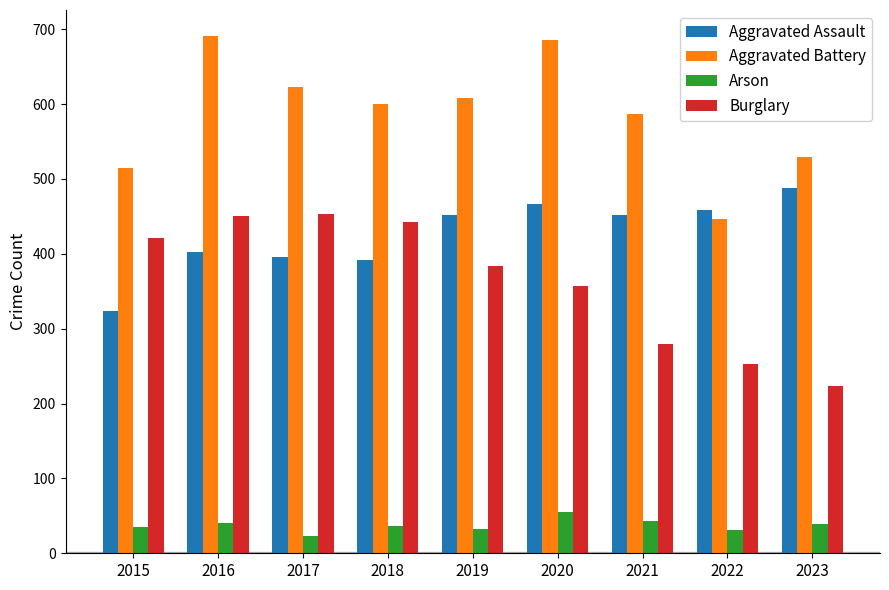

At which label does Aggravated Assault reach its minimum?

2015